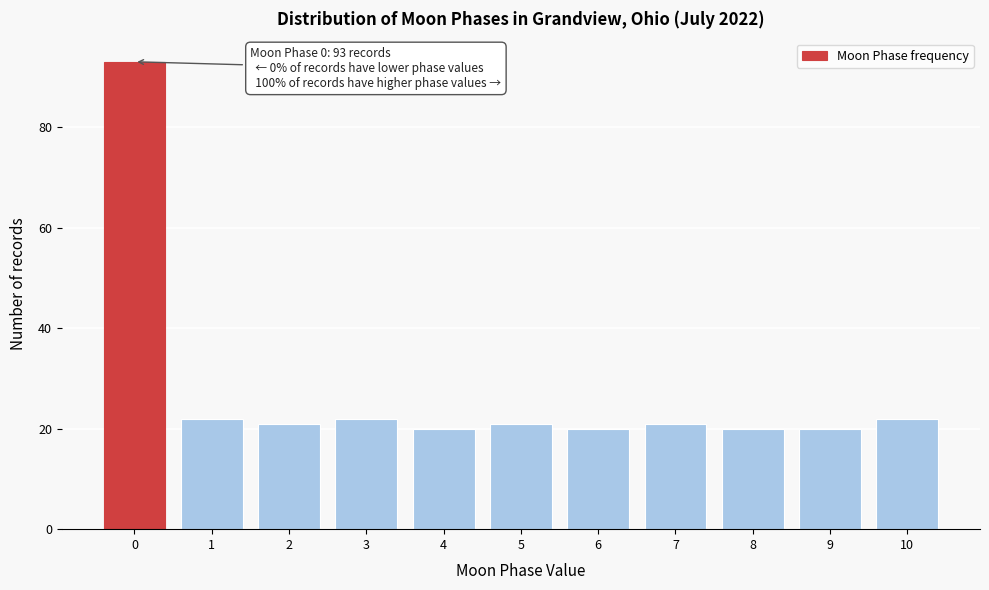

Reading left to right, what are all the values shown in this chart?

0=93	1=22	2=21	3=22	4=20	5=21	6=20	7=21	8=20	9=20	10=22